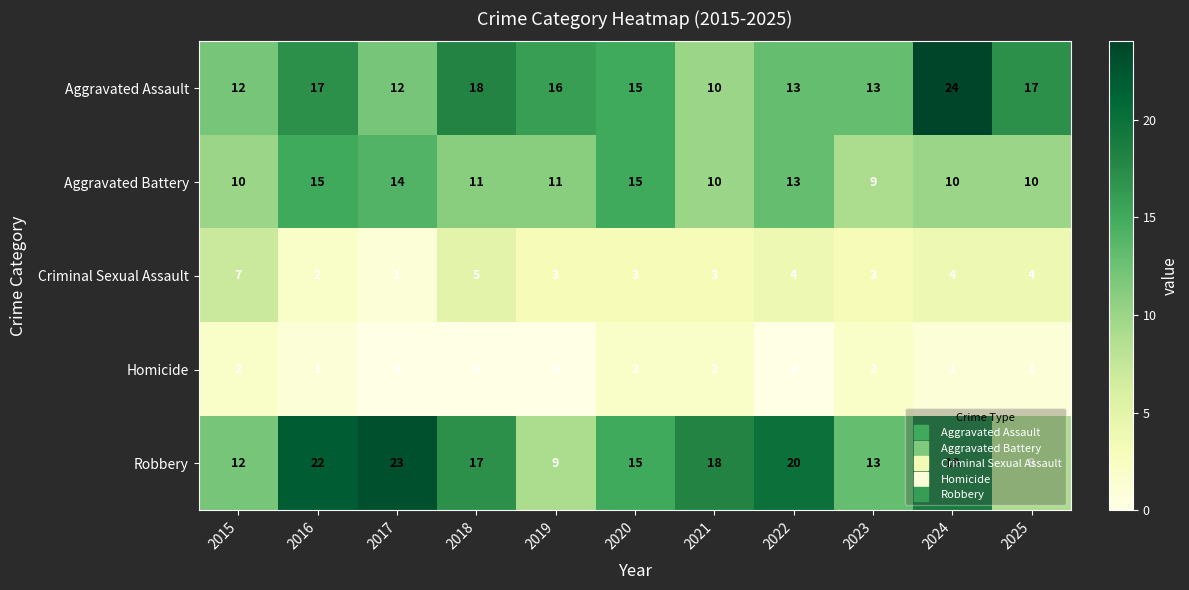

True or false: Homicide has a value of 2 at 2015.

True